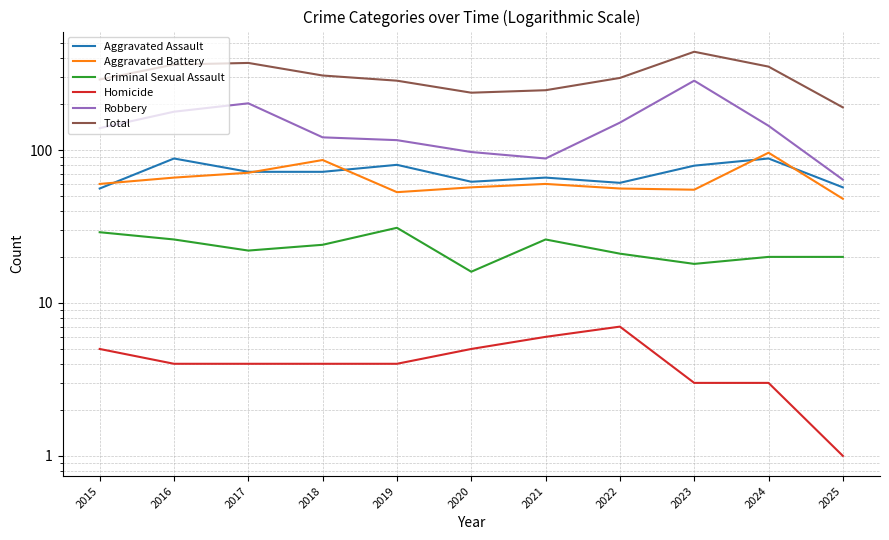

Reading left to right, what are all the values shown in this chart?

Aggravated Assault: 56	88	72	72	80	62	66	61	79	88	57
Aggravated Battery: 60	66	71	86	53	57	60	56	55	96	48
Criminal Sexual Assault: 29	26	22	24	31	16	26	21	18	20	20
Homicide: 5	4	4	4	4	5	6	7	3	3	1
Robbery: 139	178	202	121	116	97	88	151	284	144	64
Total: 289	362	371	307	284	237	246	296	439	351	190